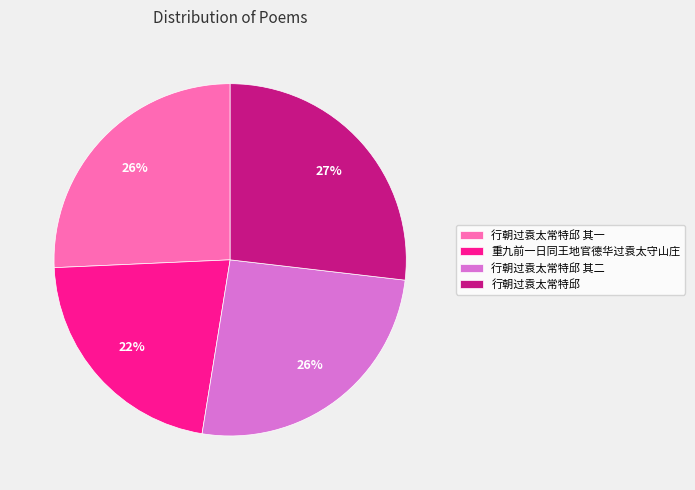

What is the smallest slice in the pie chart?

重九前一日同王地官德华过袁太守山庄